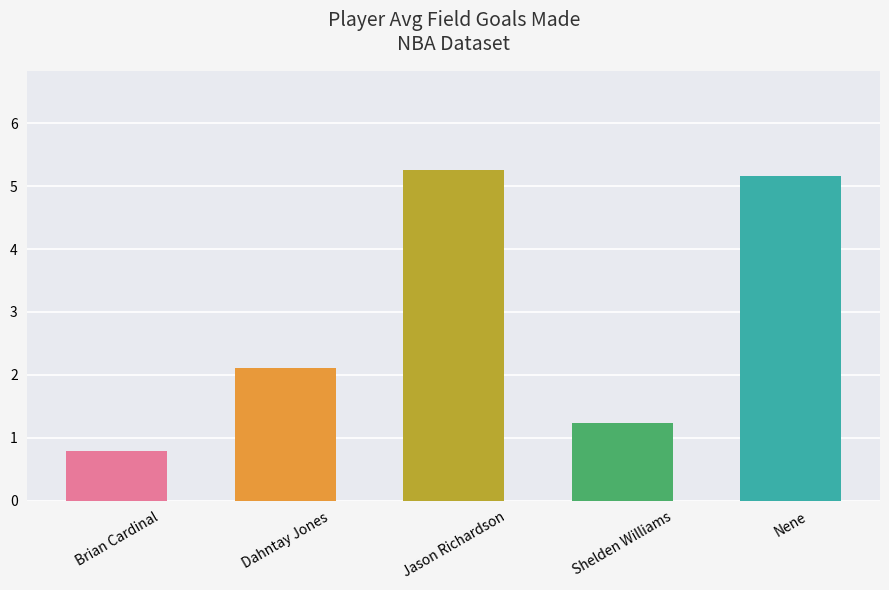

Are the bars grouped side by side (vs. stacked)?

No